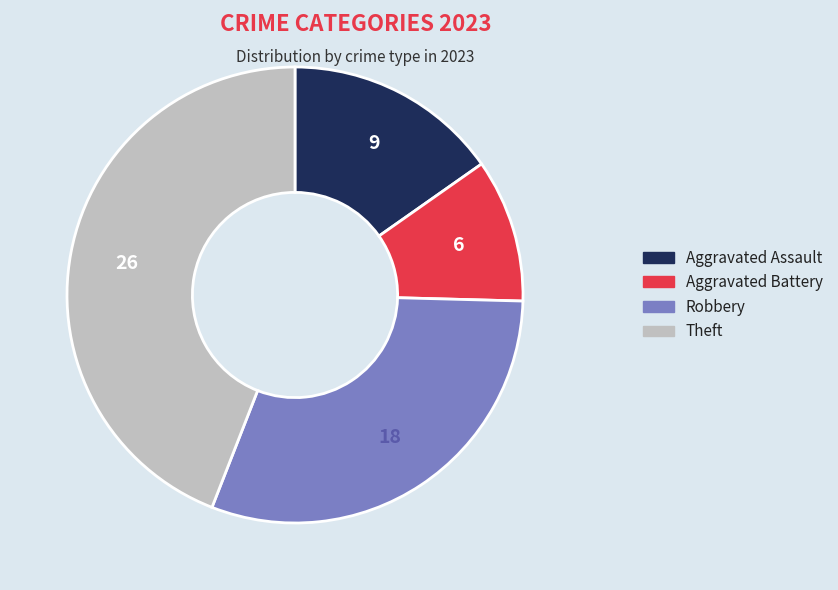

How many segments does this pie chart have?

4